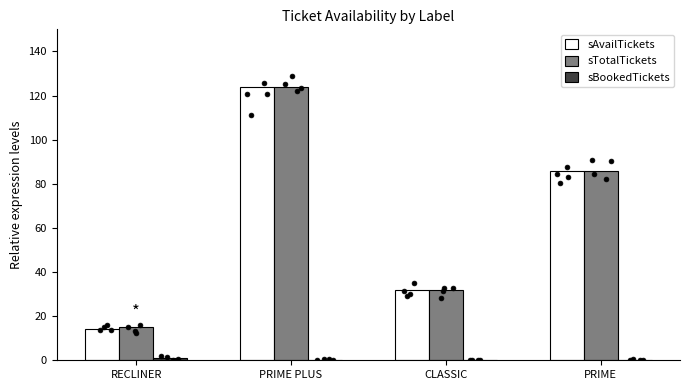

Is the value of sAvailTickets at PRIME PLUS greater than the value of sTotalTickets at RECLINER?

Yes